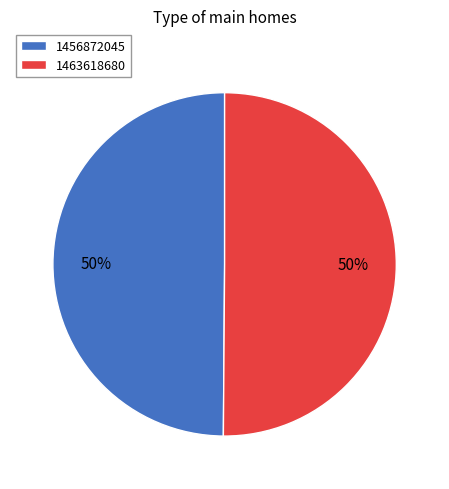

Count the number of slices in the pie.

2